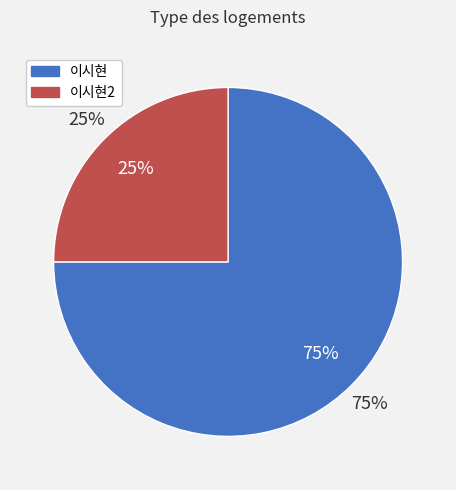

Which slice is the smallest?

이시현2